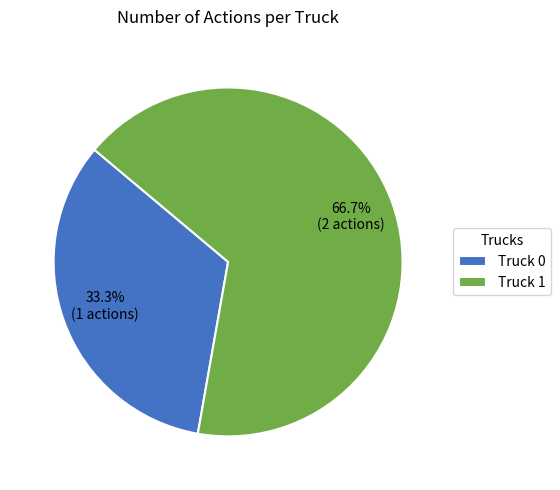

What is the ratio of the value at Truck 1 to the value at Truck 0?

2.0